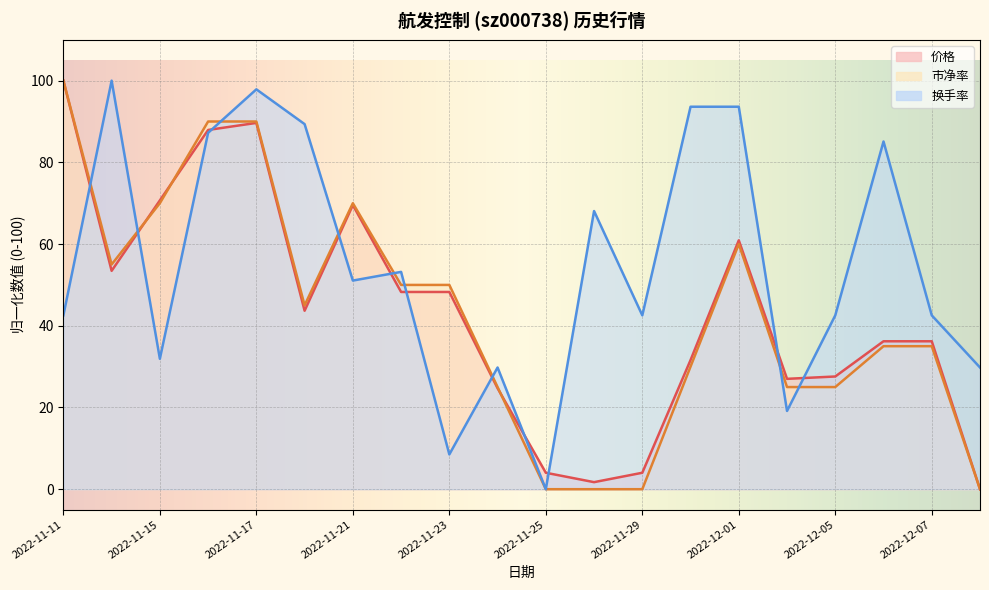

What is the highest value of the 市净率 series?

100.0